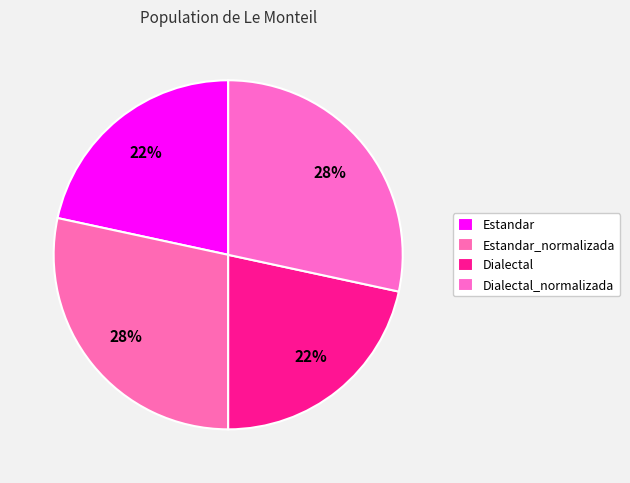

How many segments does this pie chart have?

4